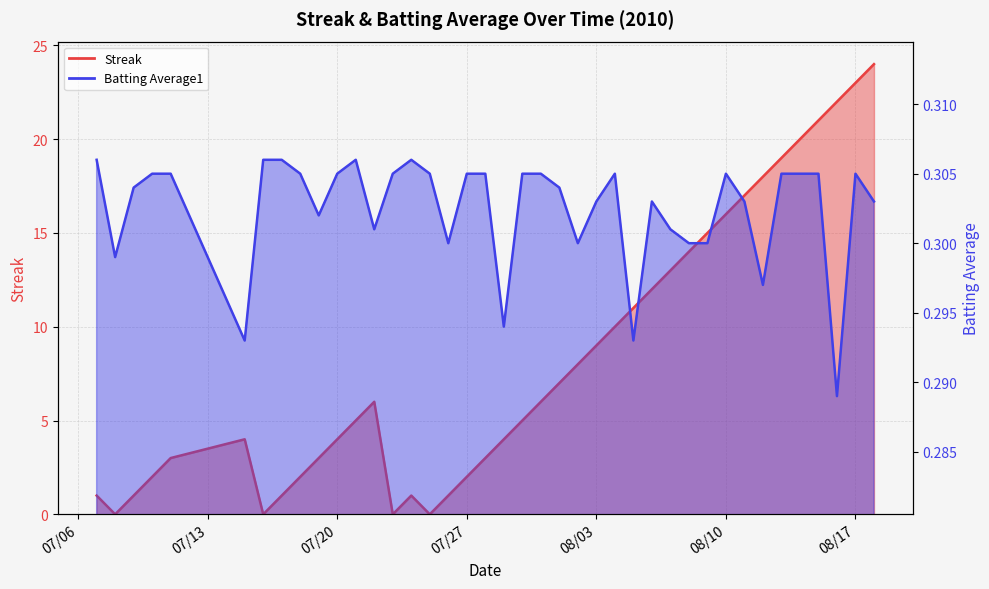

True or false: Streak and Batting Average1 cross at least once.

True